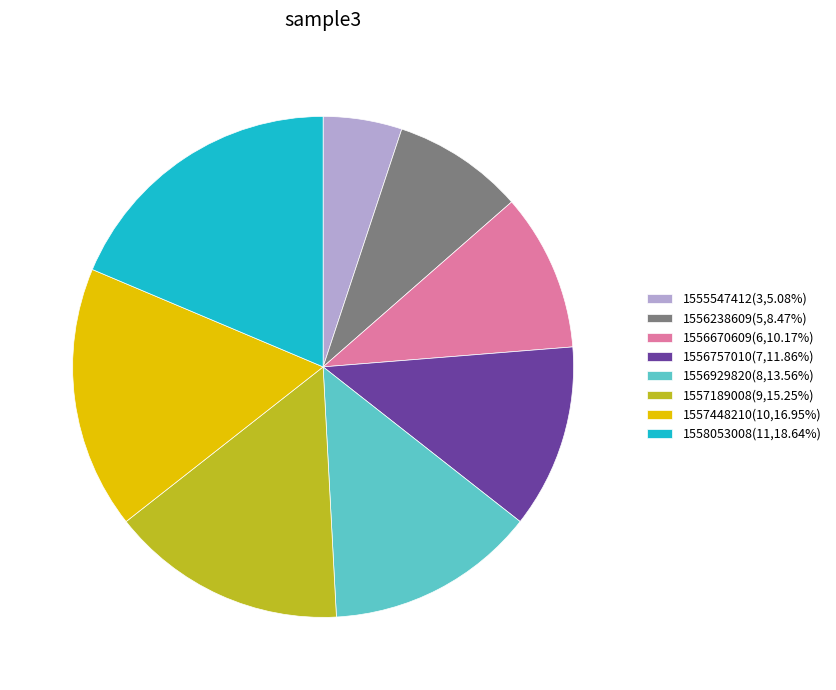

How many slices are in this pie chart?

8